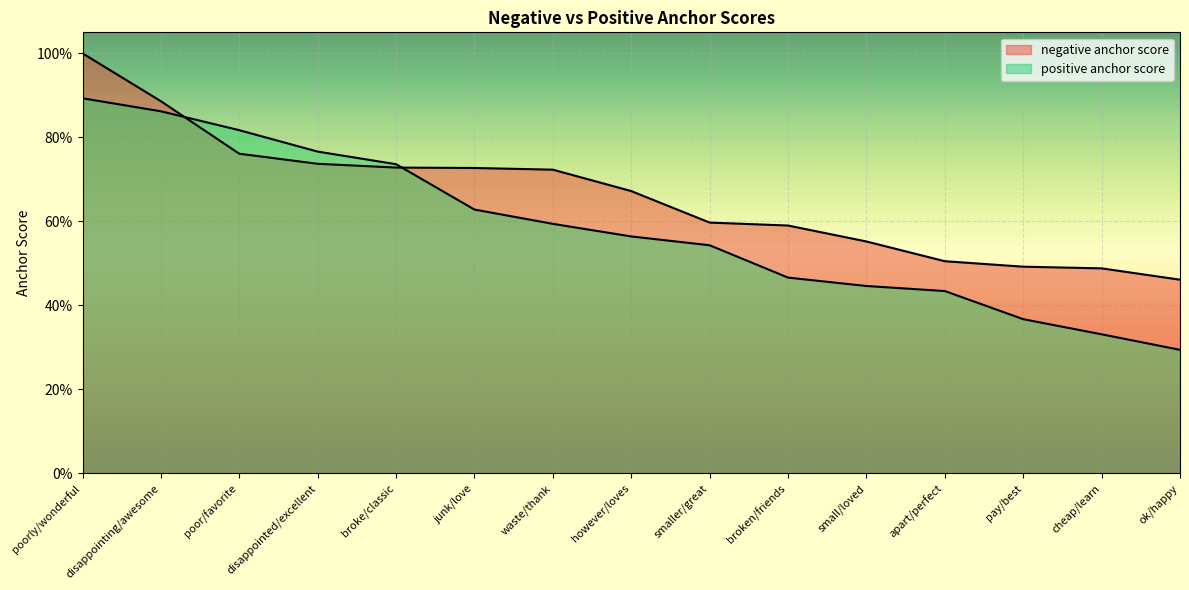

Reading right to left, list all the values displayed in this chart.

negative anchor score: 0.5	0.5	0.5	0.5	0.6	0.6	0.6	0.7	0.7	0.7	0.7	0.7	0.8	0.9	1.0
positive anchor score: 0.3	0.3	0.4	0.4	0.4	0.5	0.5	0.6	0.6	0.6	0.7	0.8	0.8	0.9	0.9